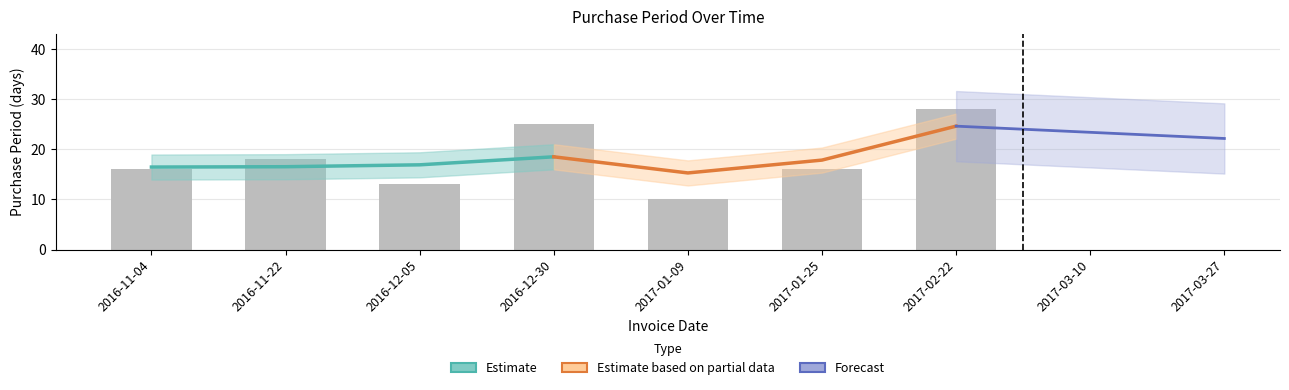

At which label does the data first exceed 16?

2016-11-22